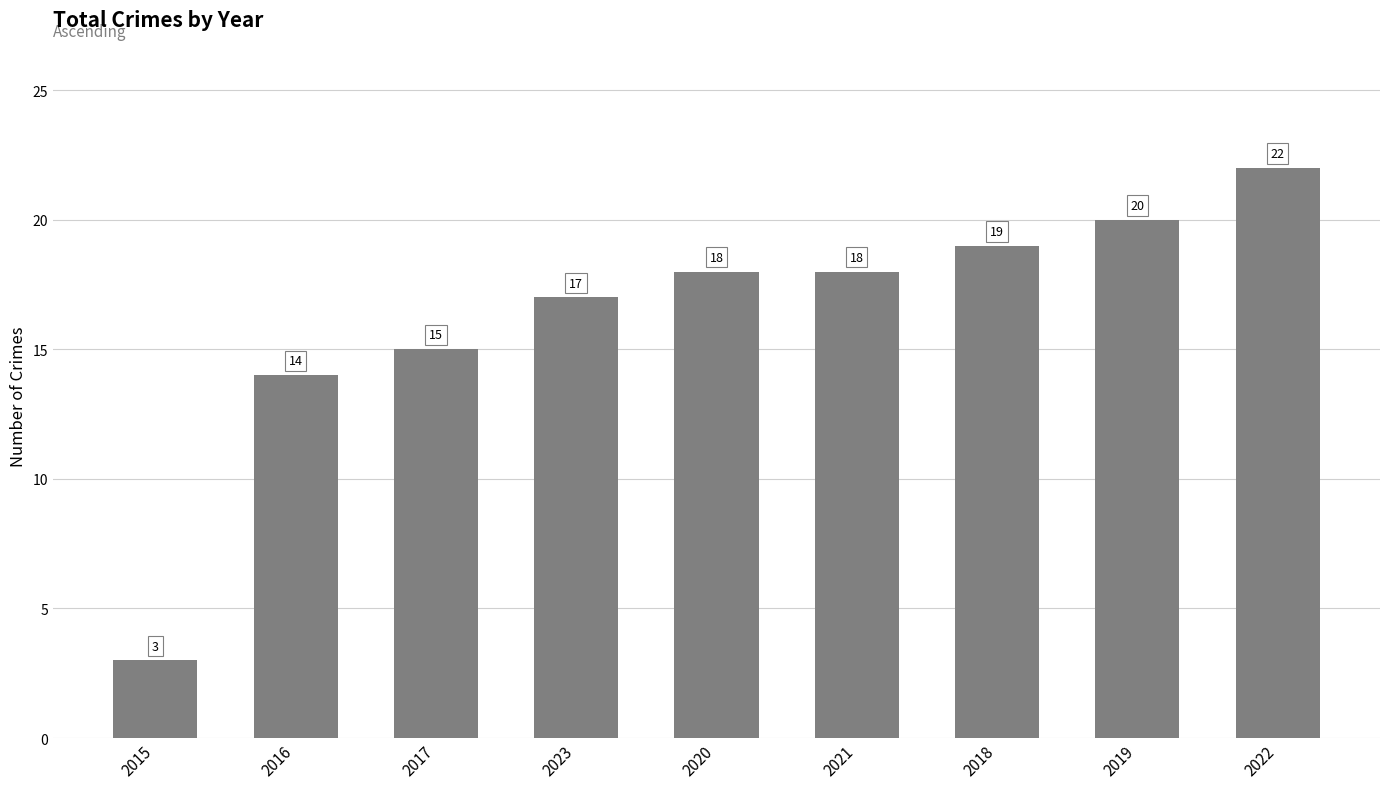

What is the difference between the maximum and minimum values?

19